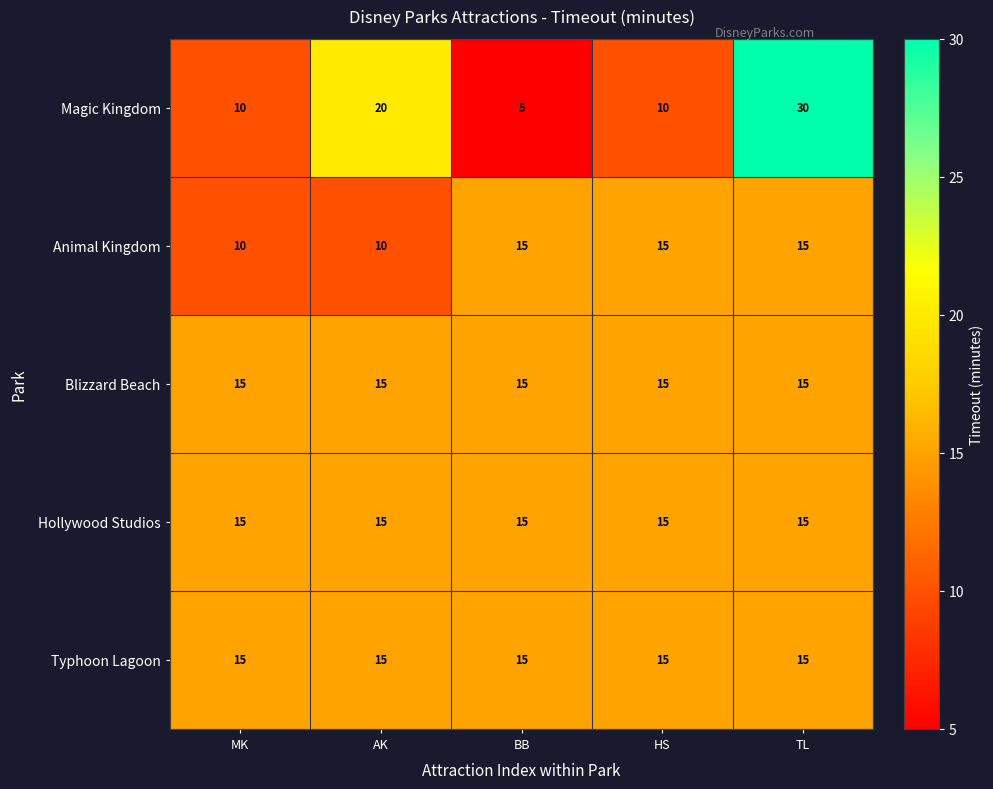

What is the smallest value displayed?

5